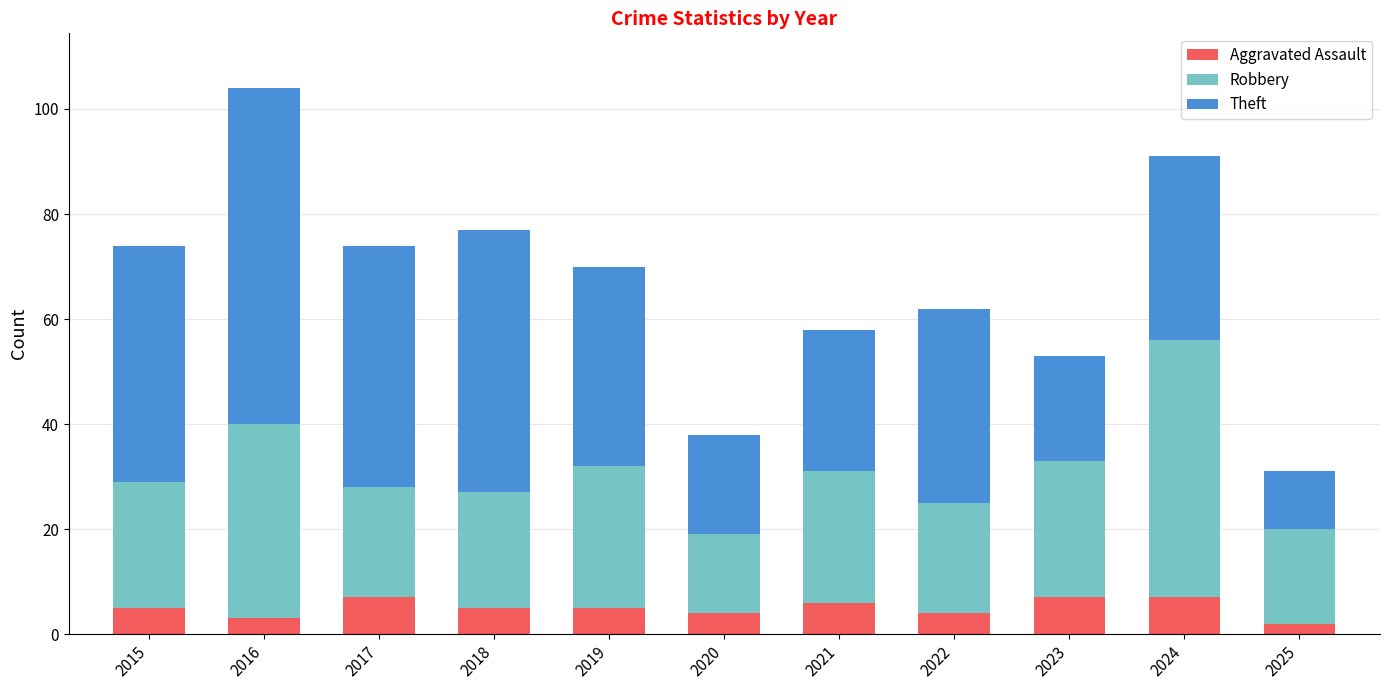

What is the highest value of the Aggravated Assault series?

7